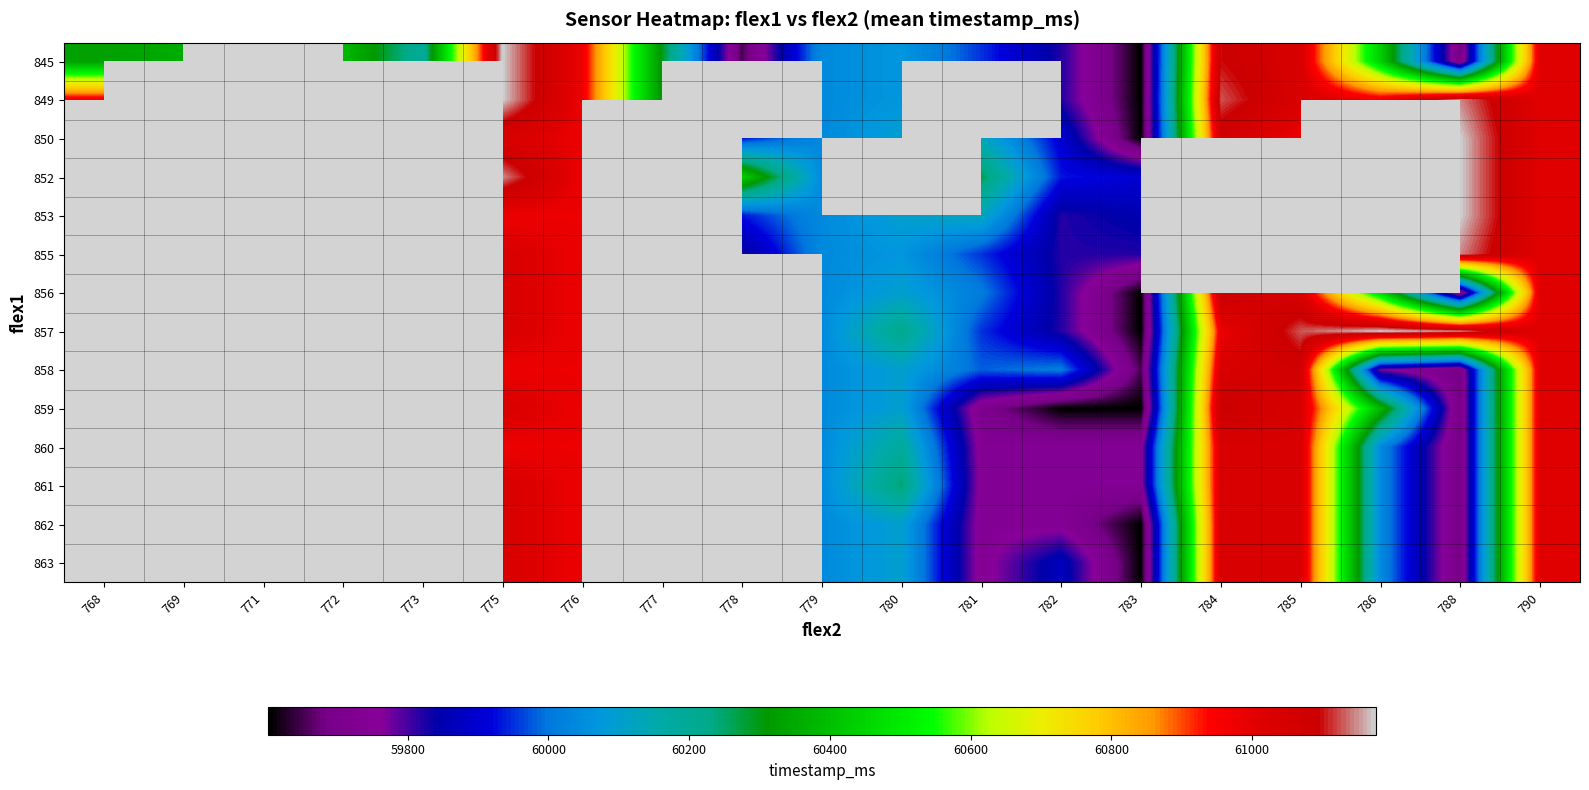

Is it true that 859 equals 59682.0 at 788?

True